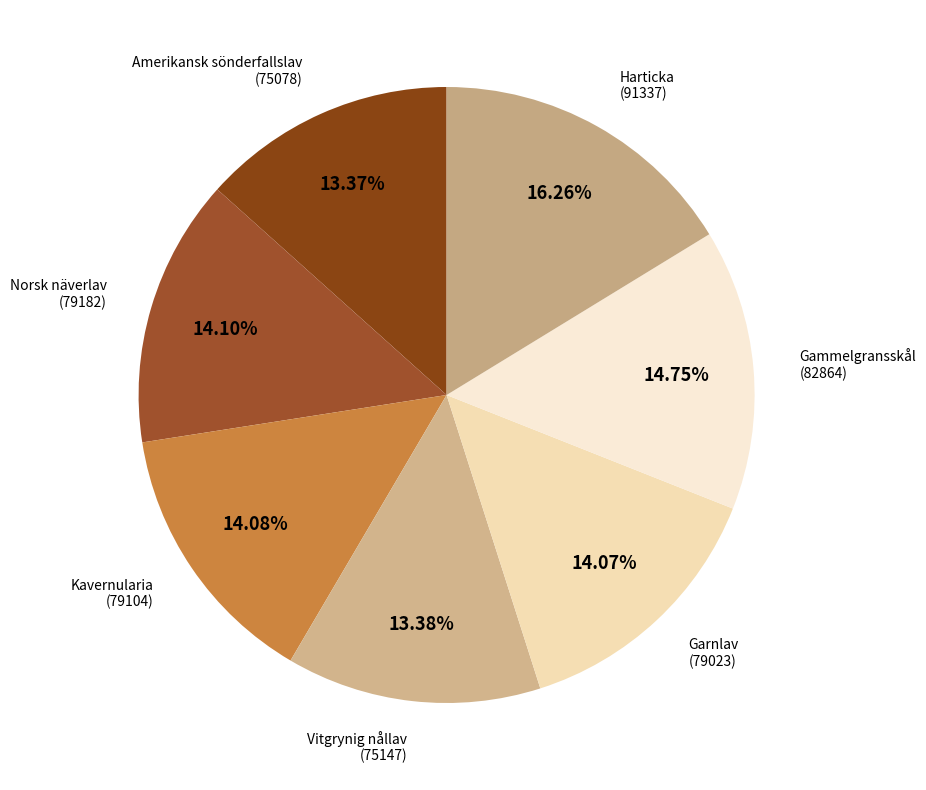

True or false: Norsk näverlav accounts for 14% of the total.

True